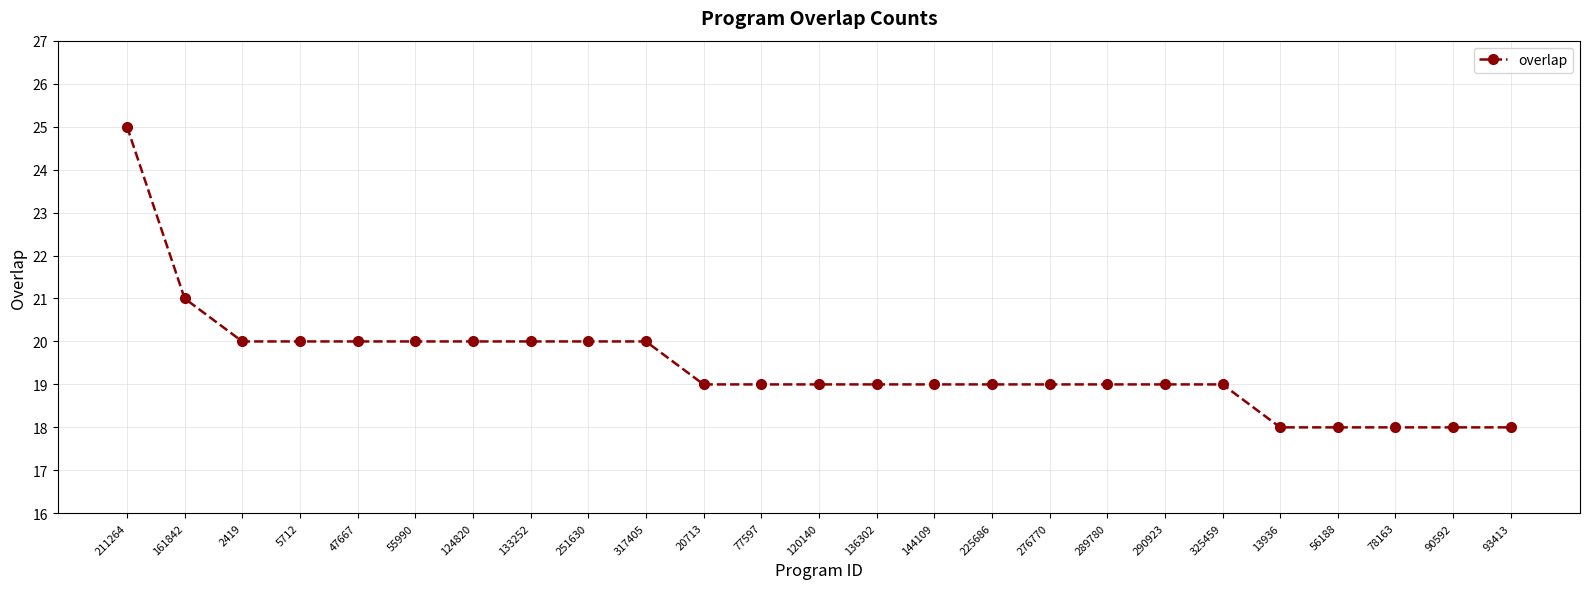

At which category does the chart reach its peak across all series?

211264